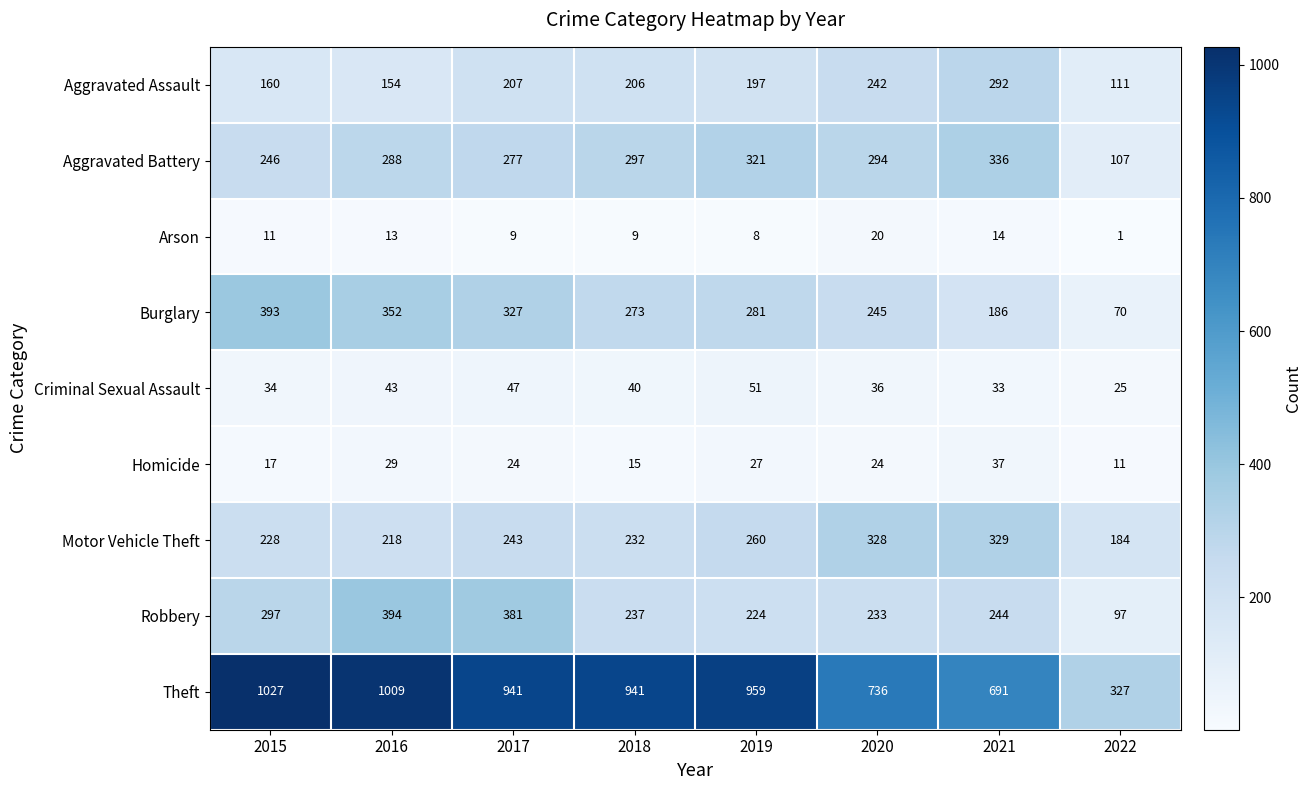

How many series are shown in this chart?

9